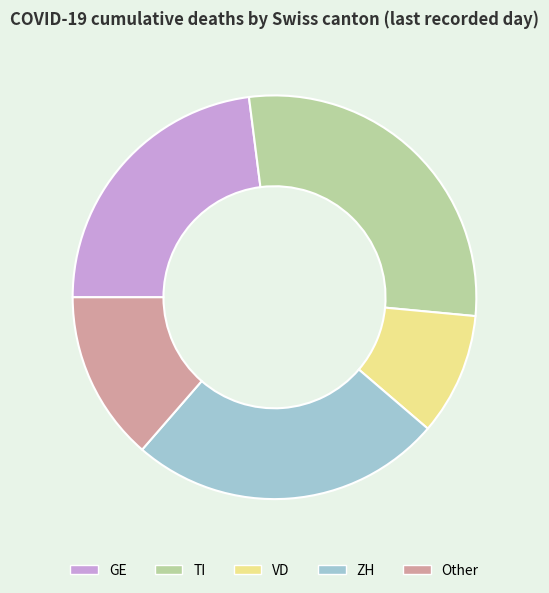

Is there a majority slice in this chart?

No